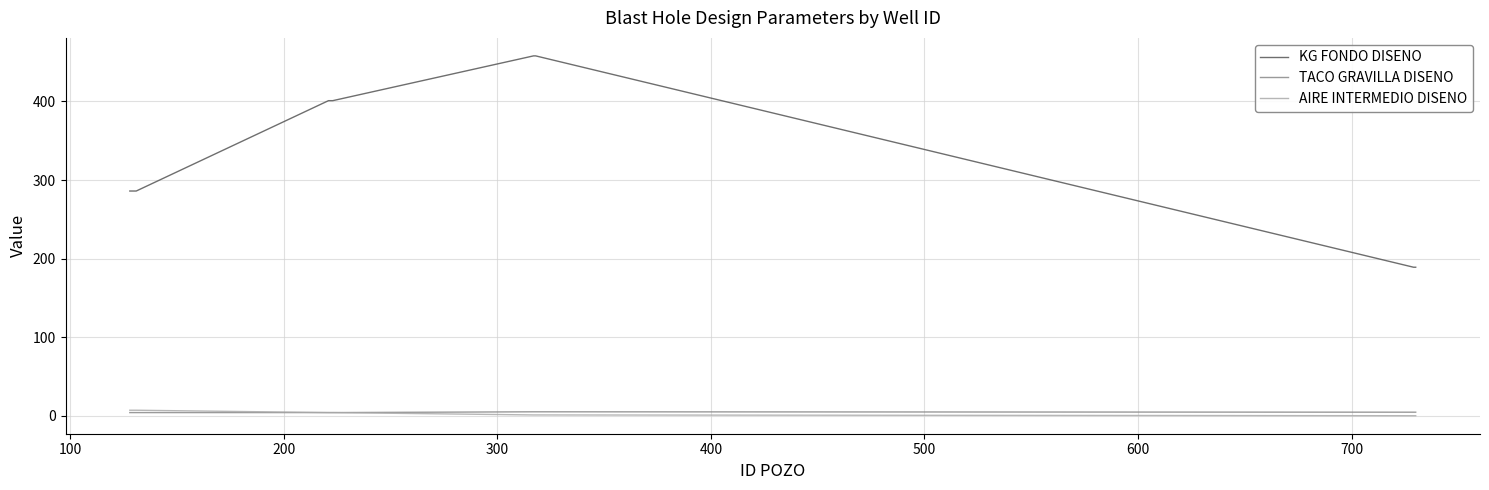

Which series has the widest spread of values?

KG FONDO DISENO